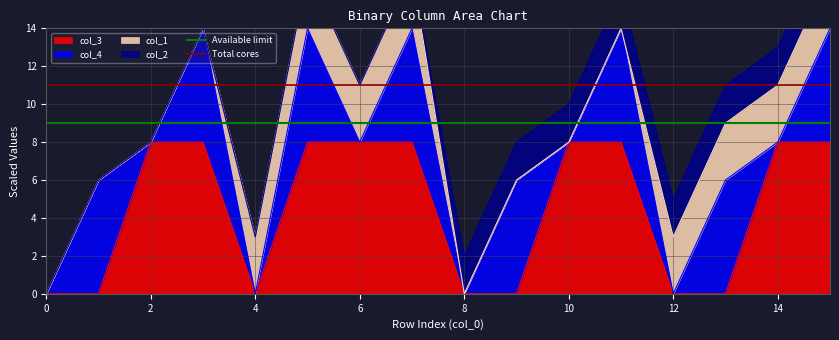

What is the value of the Available limit point at the 2nd from the left?

9